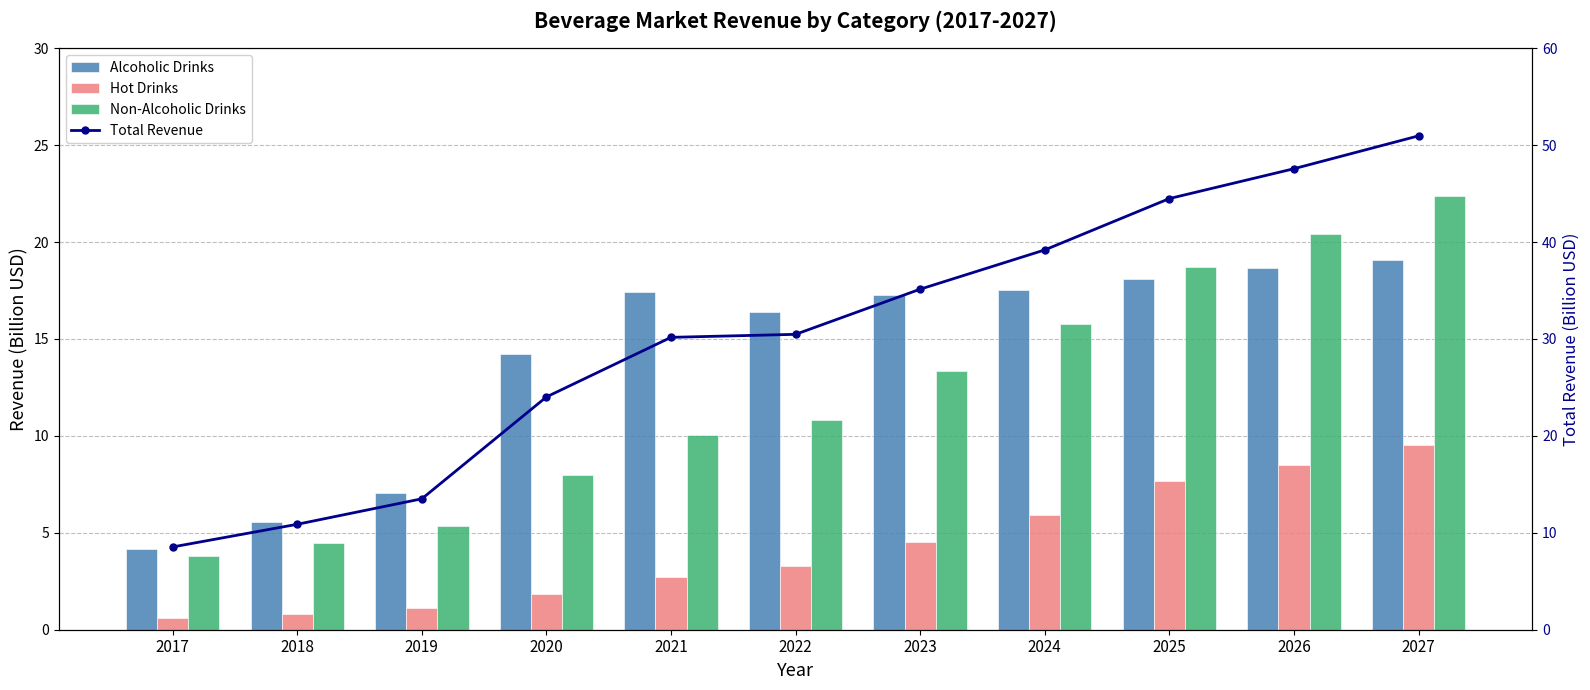

What is the spread (max minus min) of values at 2024?

33.3